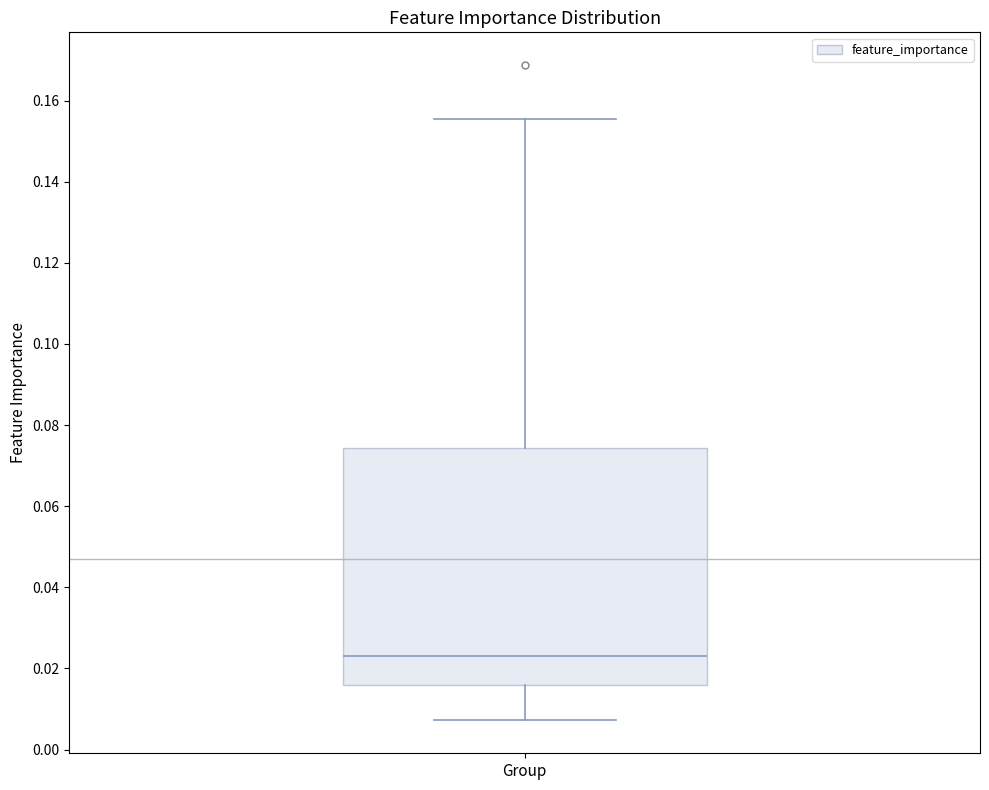

Transcribe this box plot: give where the median line is, the range the box spans, and where the two whiskers end, as read against the y-axis. The values are not printed on the chart, so give them approximately, as read against the axis.

median 0.024, box 0.016 to 0.074, whiskers 0.008 to 0.156